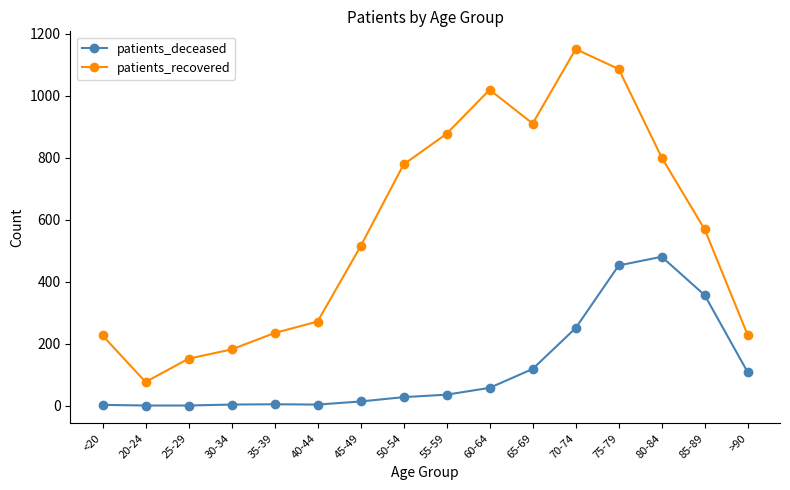

At how many categories does at least one series exceed 765?

7